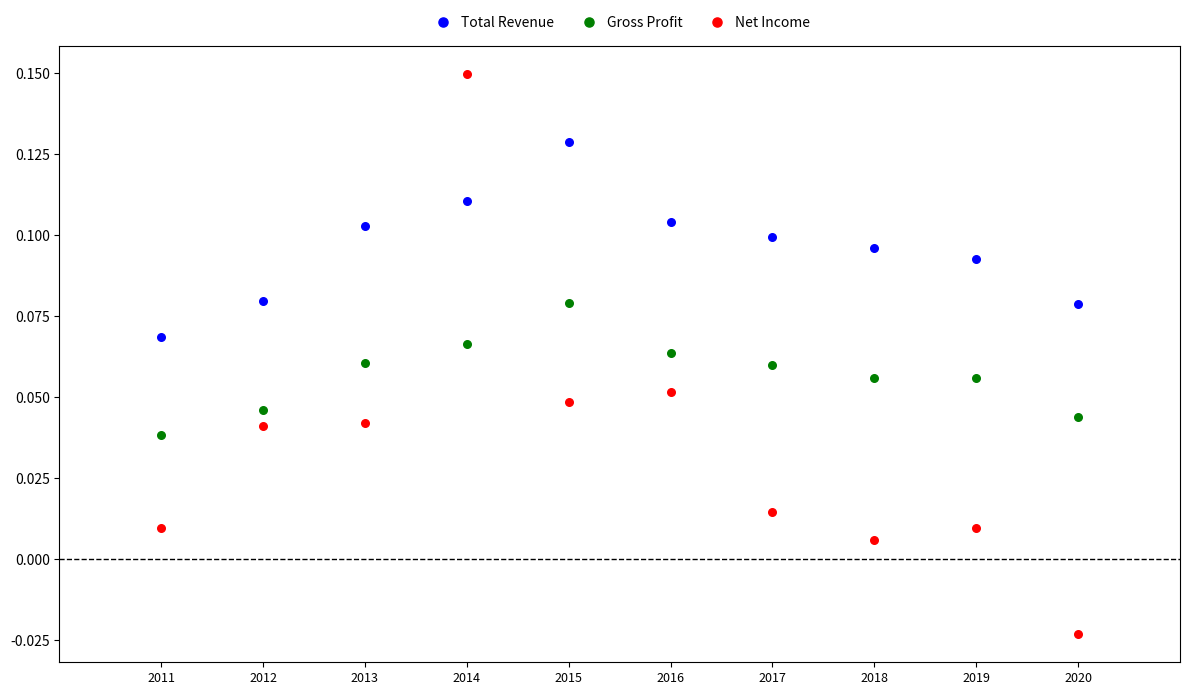

Which series reaches the minimum Y coordinate?

Net Income